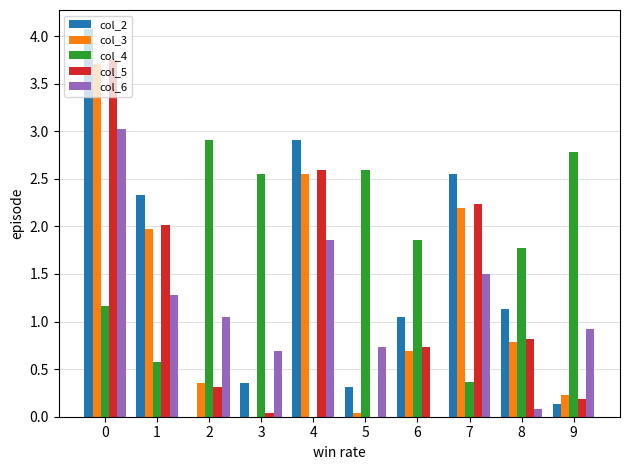

Which series has the largest total across all categories?

col_4